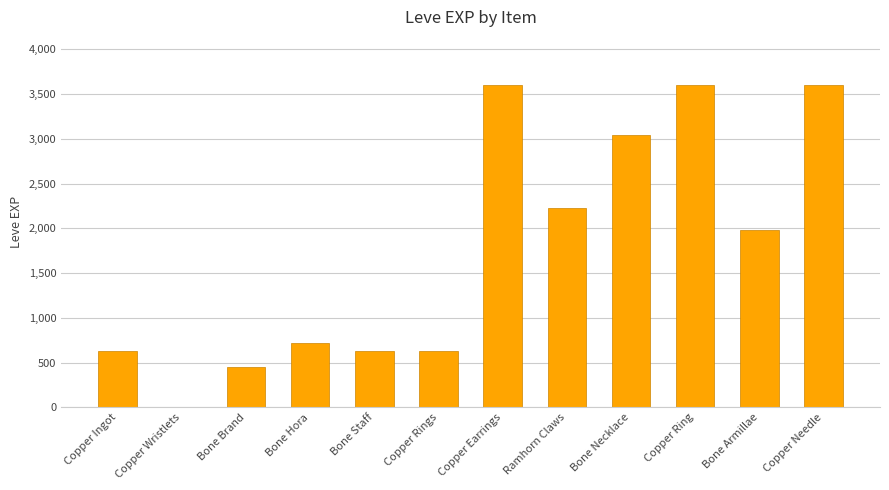

Approximately how many times larger is the value at Bone Armillae compared to Copper Needle?

0.6